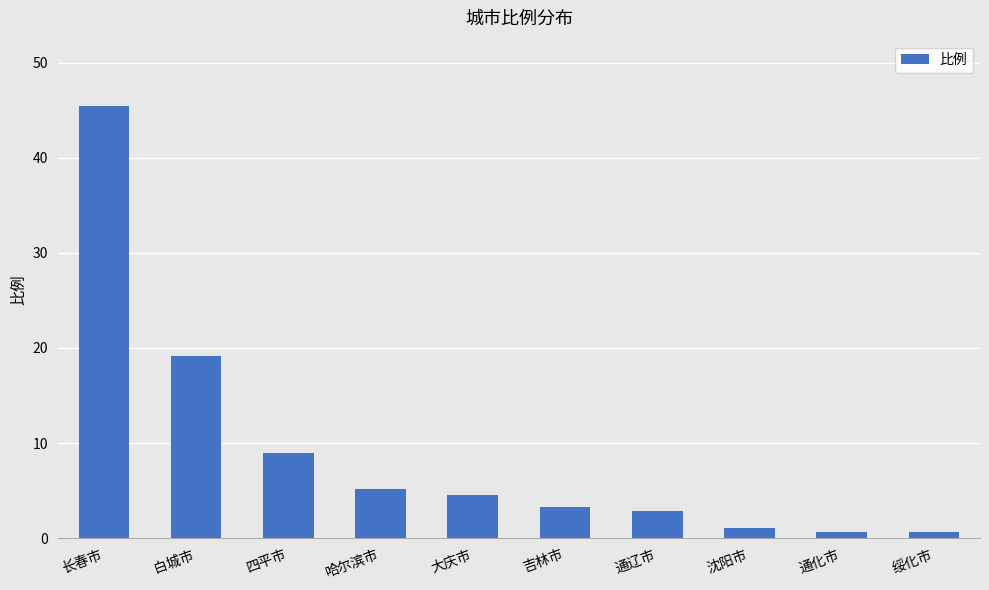

How many values exceed 4?

5